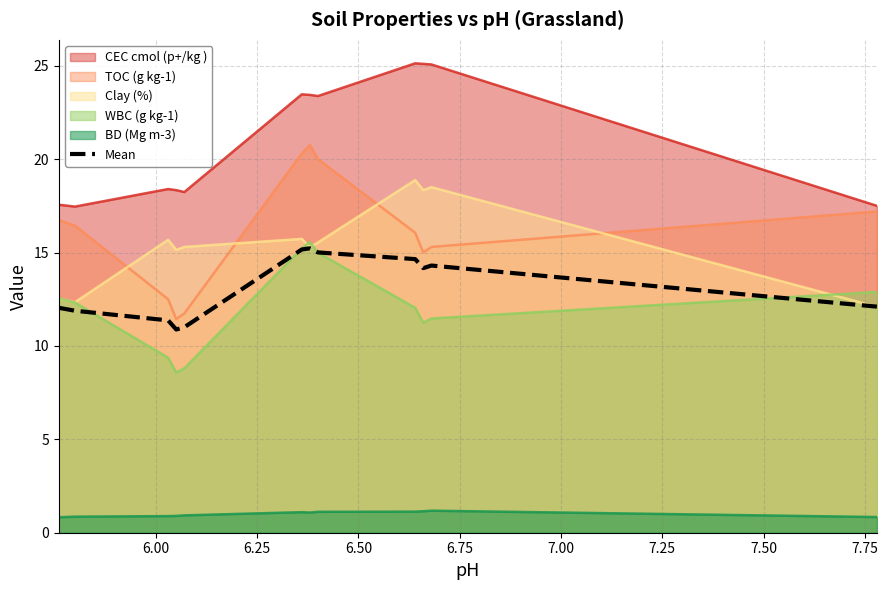

What is the minimum value shown in the chart?

0.8